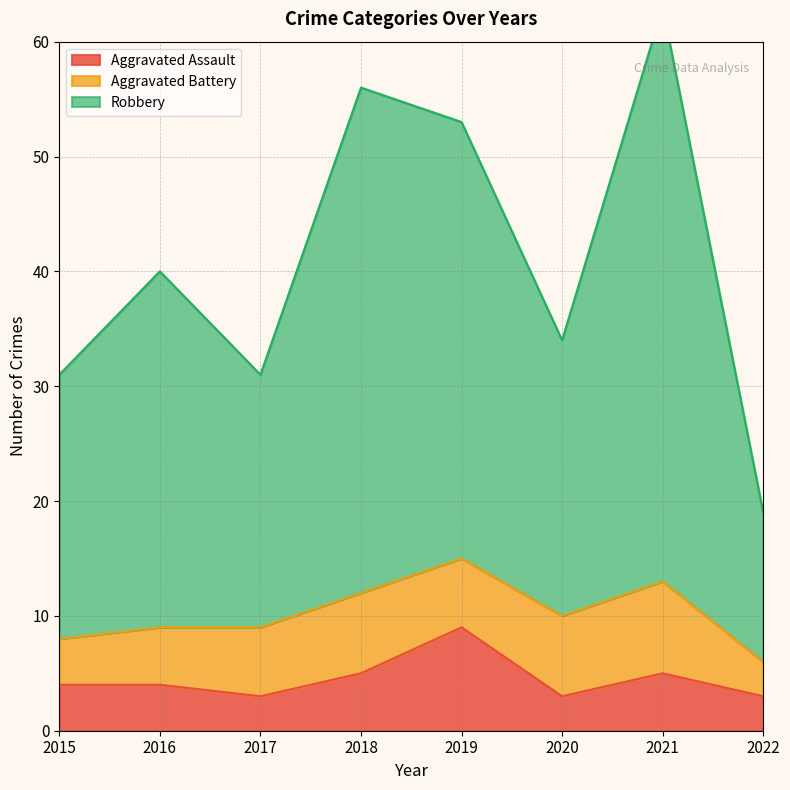

What is the minimum value for Aggravated Assault?

3